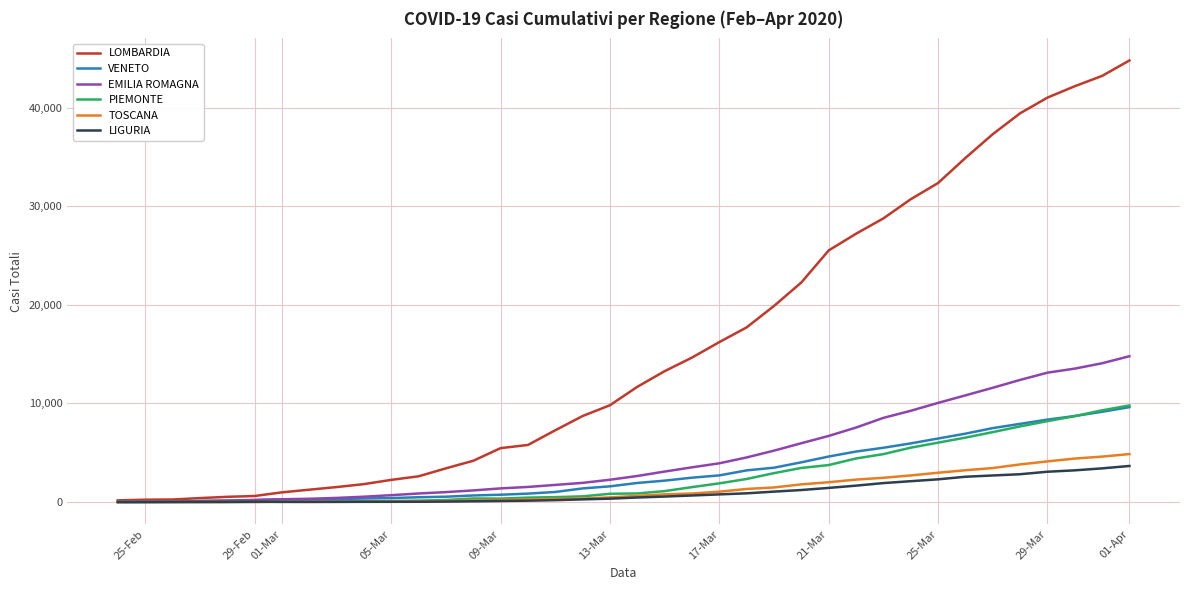

What is the maximum value for LIGURIA?

3660